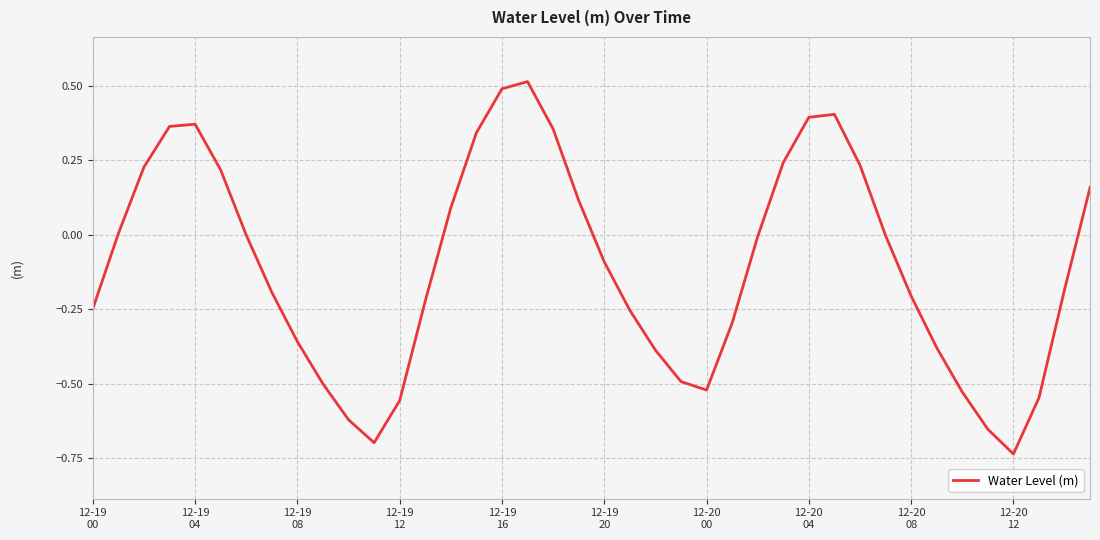

What is the difference between the maximum and minimum values?

1.3